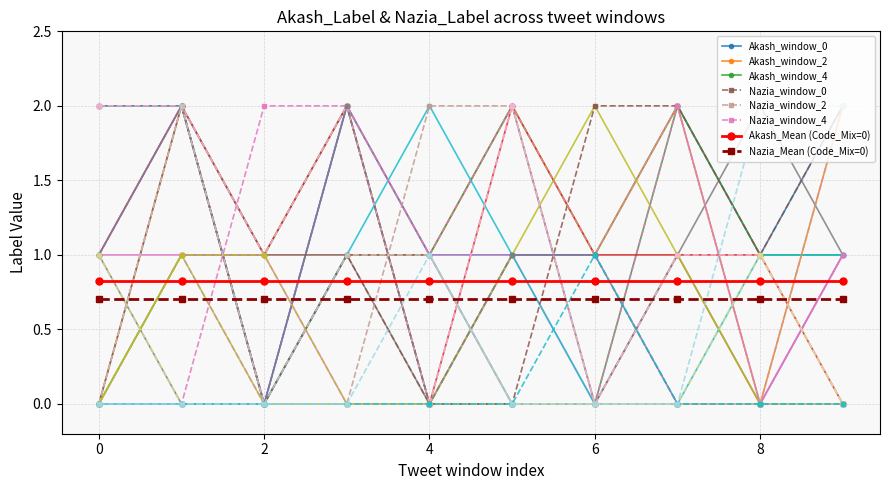

Is it true that Akash_window_0 equals 0.7 at 2?

False